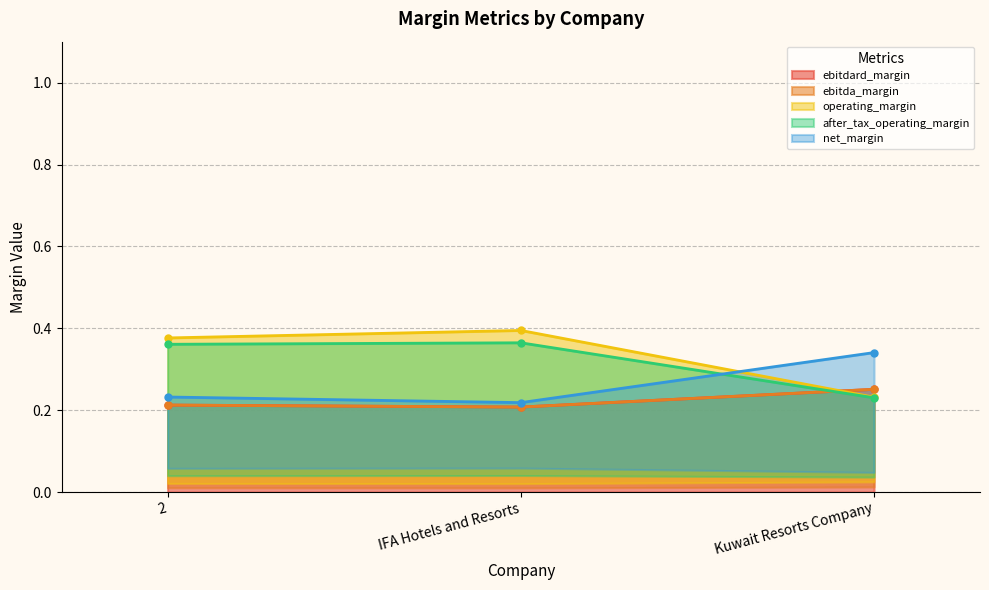

Does the chart display data point markers on the line(s)?

Yes